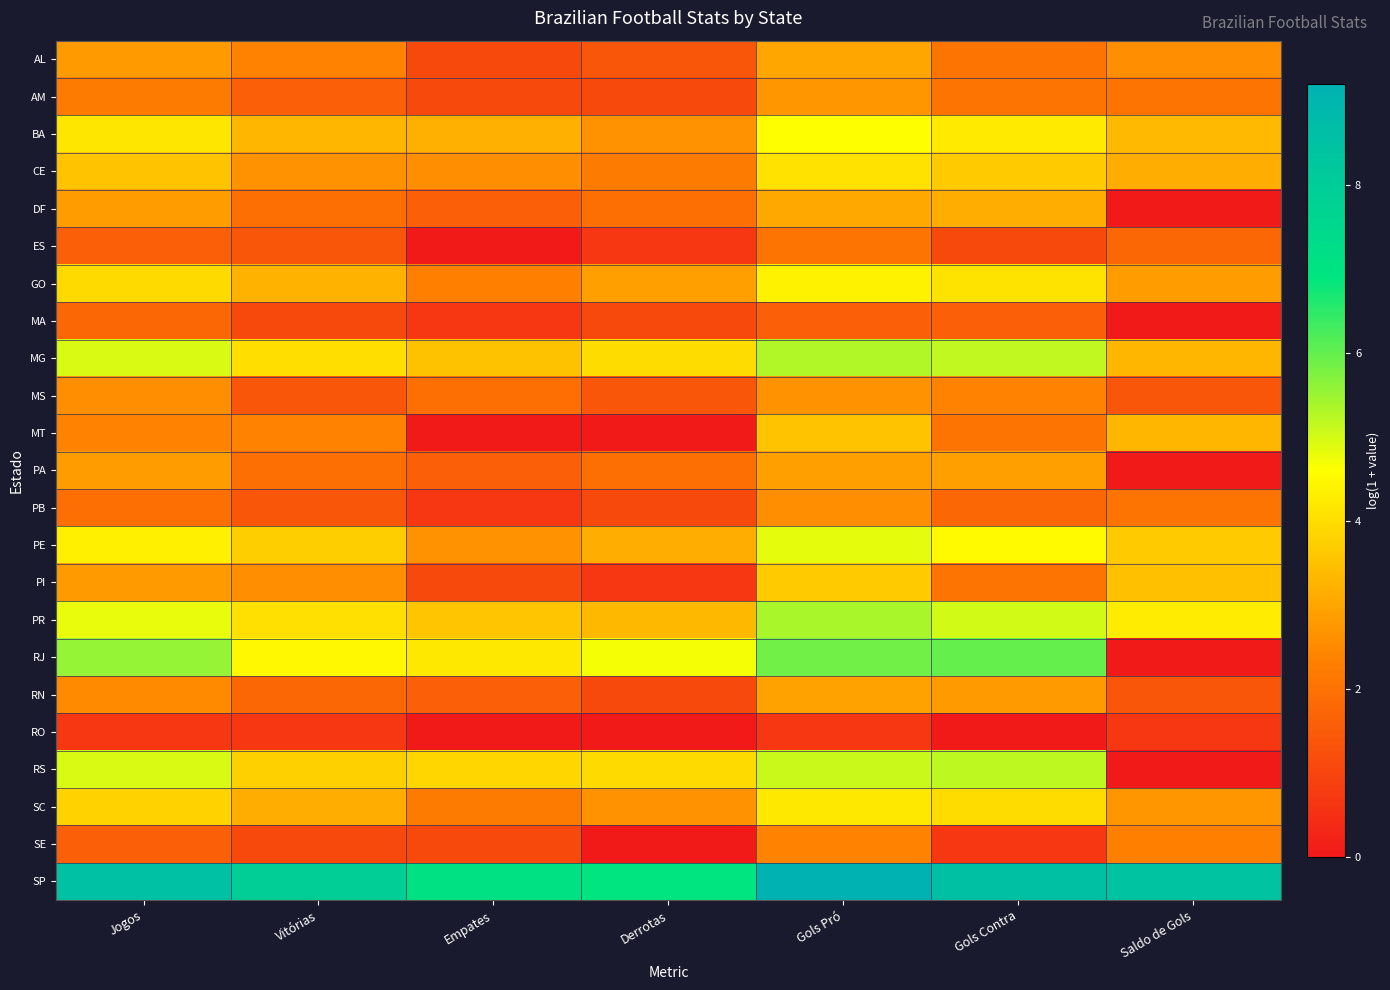

How many categories are shown in the chart?

7